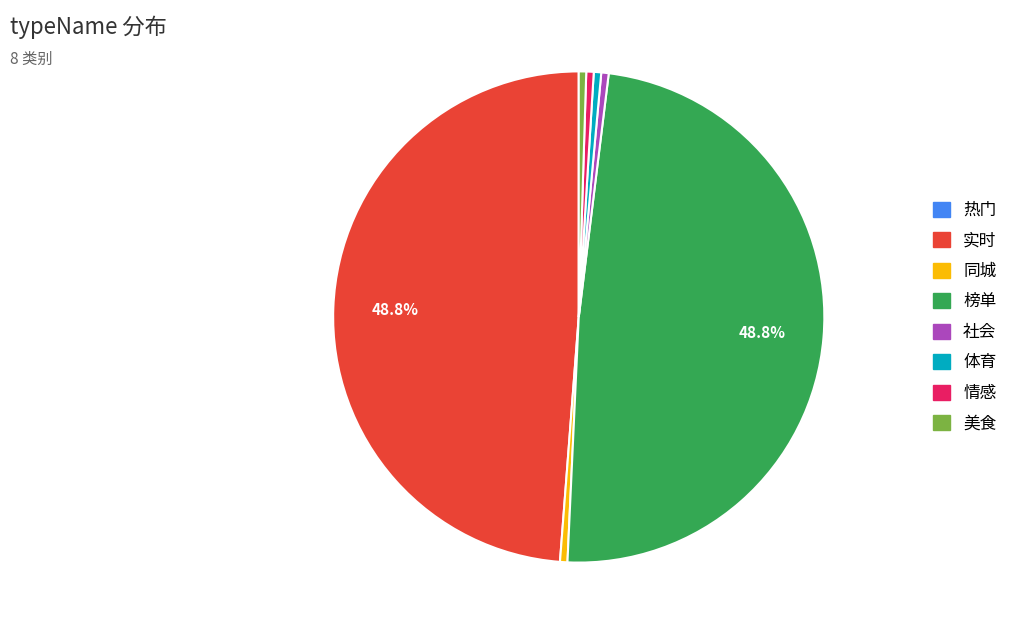

Which has a higher value, 社会 or 实时?

实时